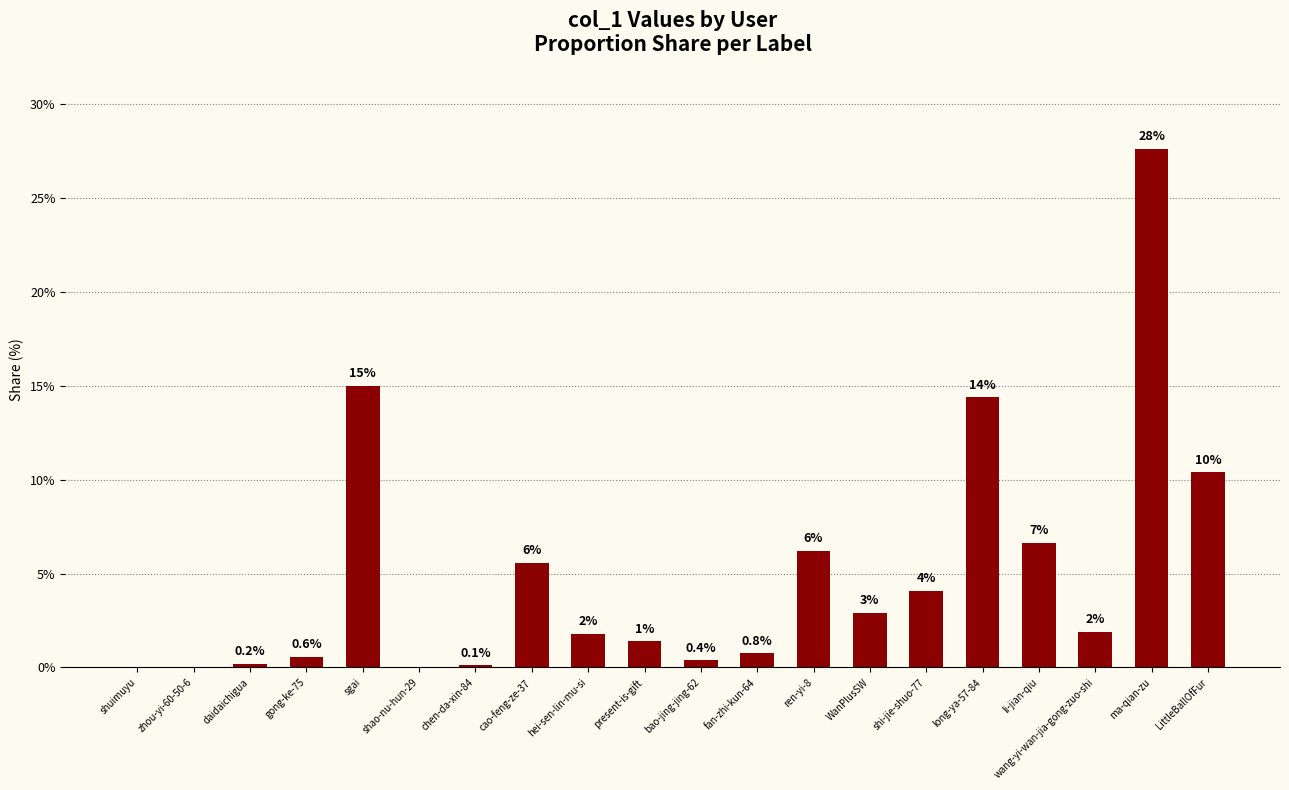

What is the label of the 1st bar from the left?

shuimuyu